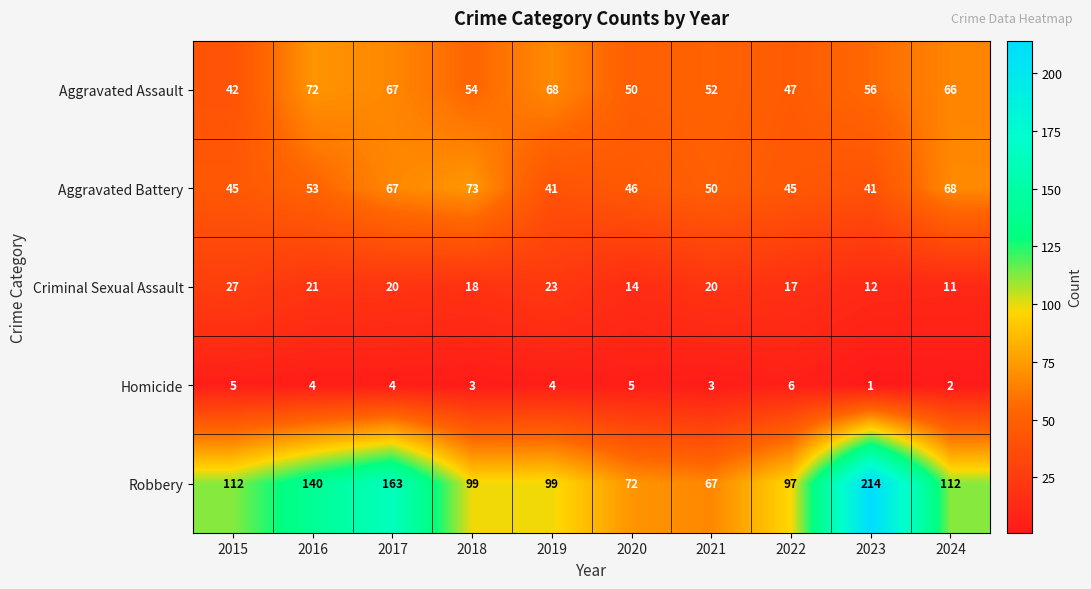

Is the value of Robbery at 2019 greater than the value of Aggravated Battery at 2020?

Yes